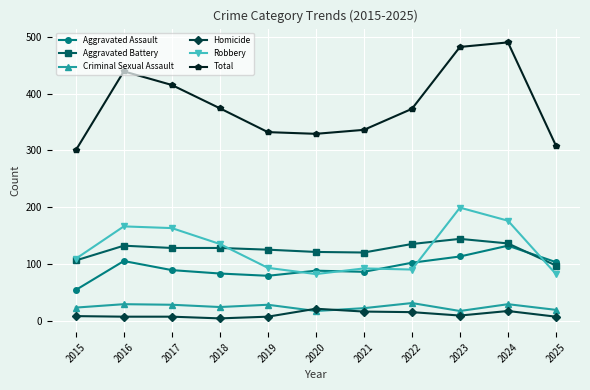

What is the minimum value shown in the chart?

4